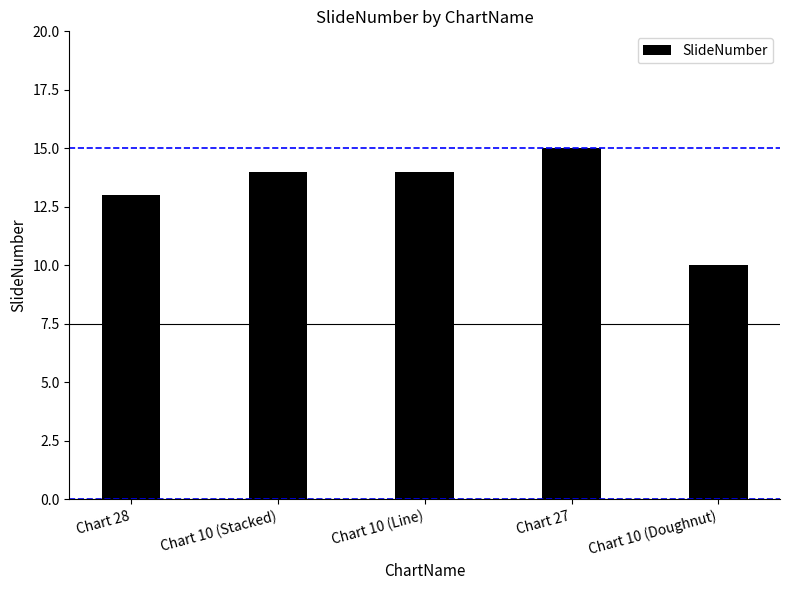

What is the average value?

13